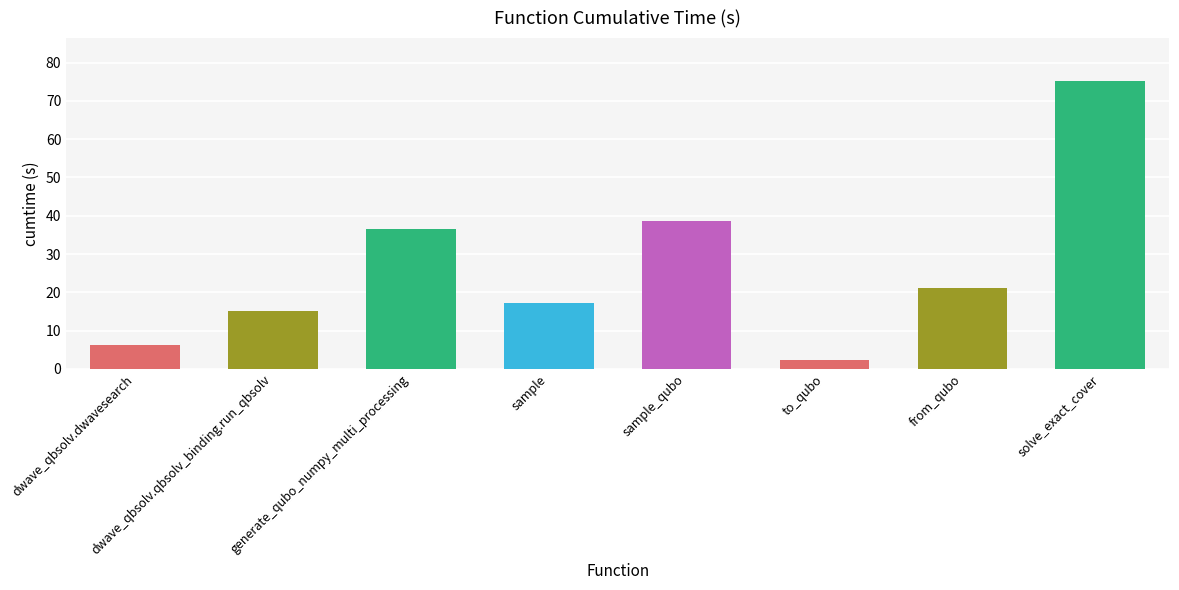

What is the label of the 6th bar from the left?

to_qubo